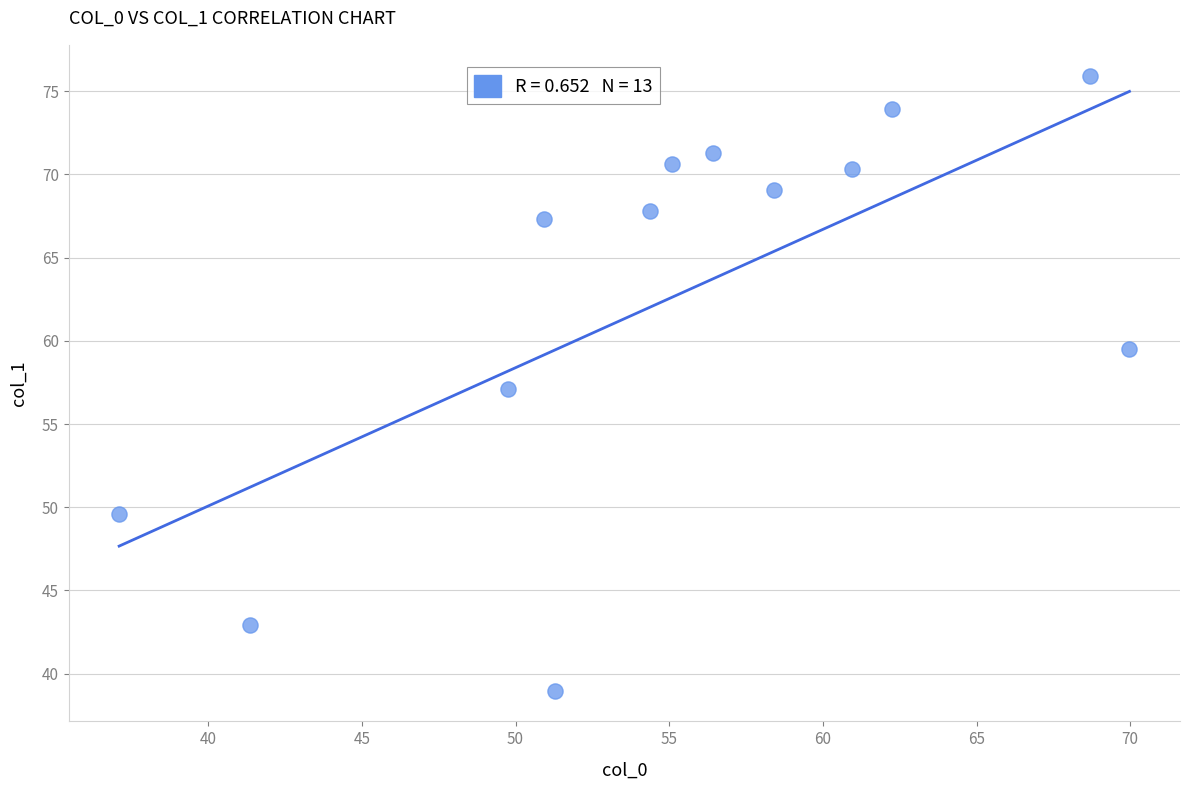

What is the range of X values (max minus min)?

32.9